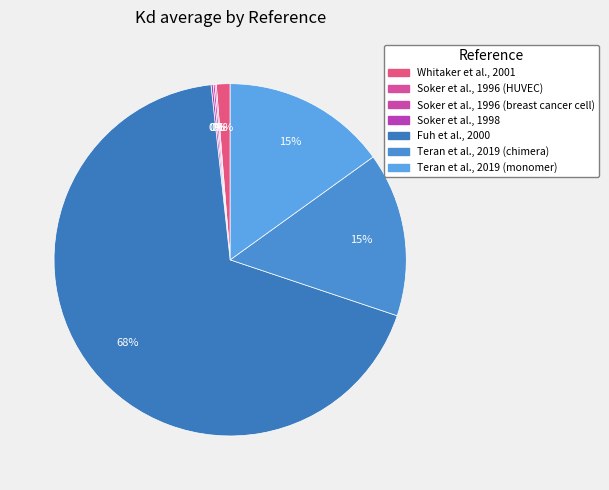

Which slice is the largest?

Fuh et al., 2000